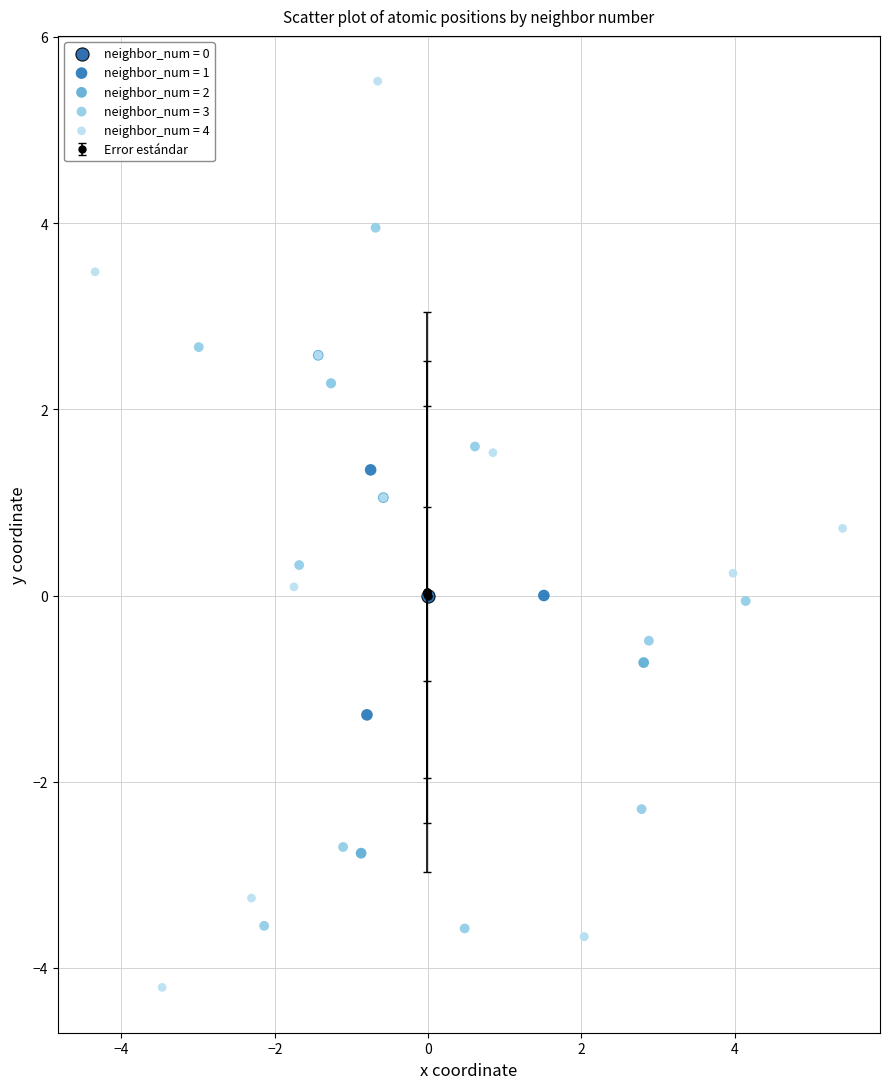

Which series contains the highest Y value?

neighbor_num = 4